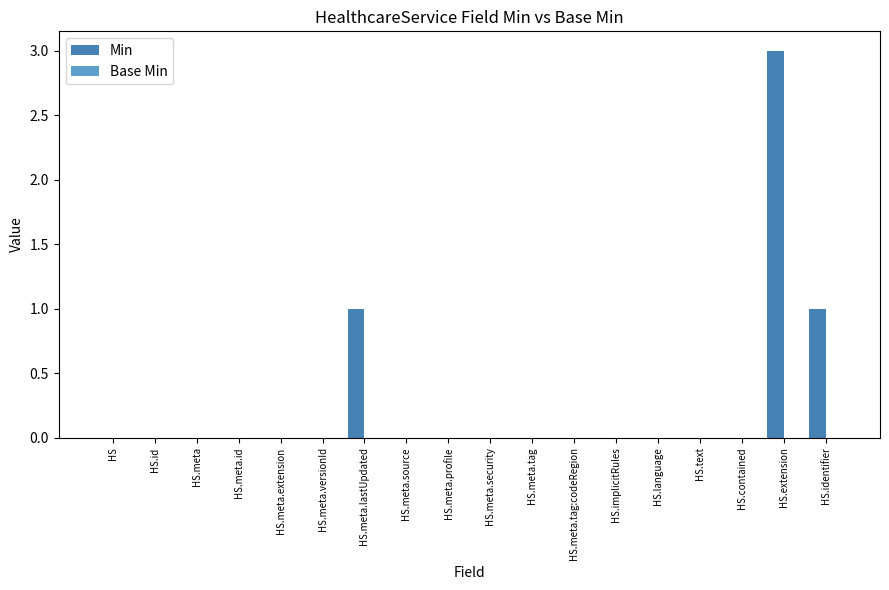

What is the change in value from HS.meta.versionId to HS.meta.lastUpdated?

+1